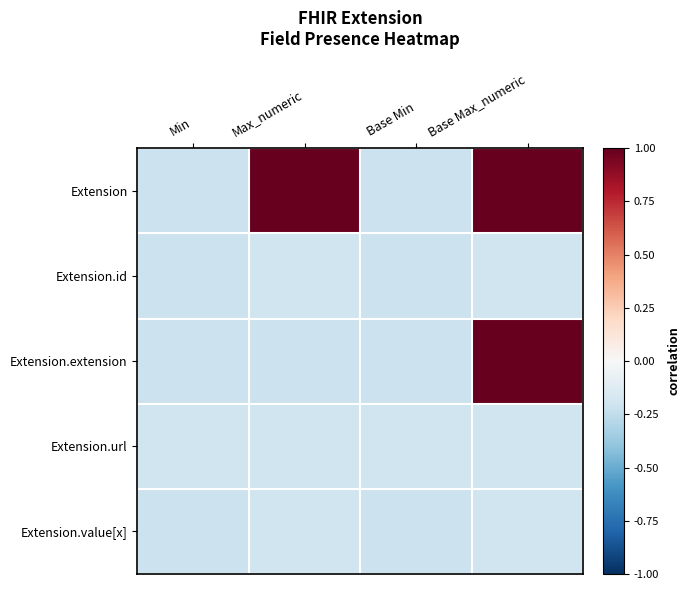

What is the total value across all series at Max_numeric?

0.2